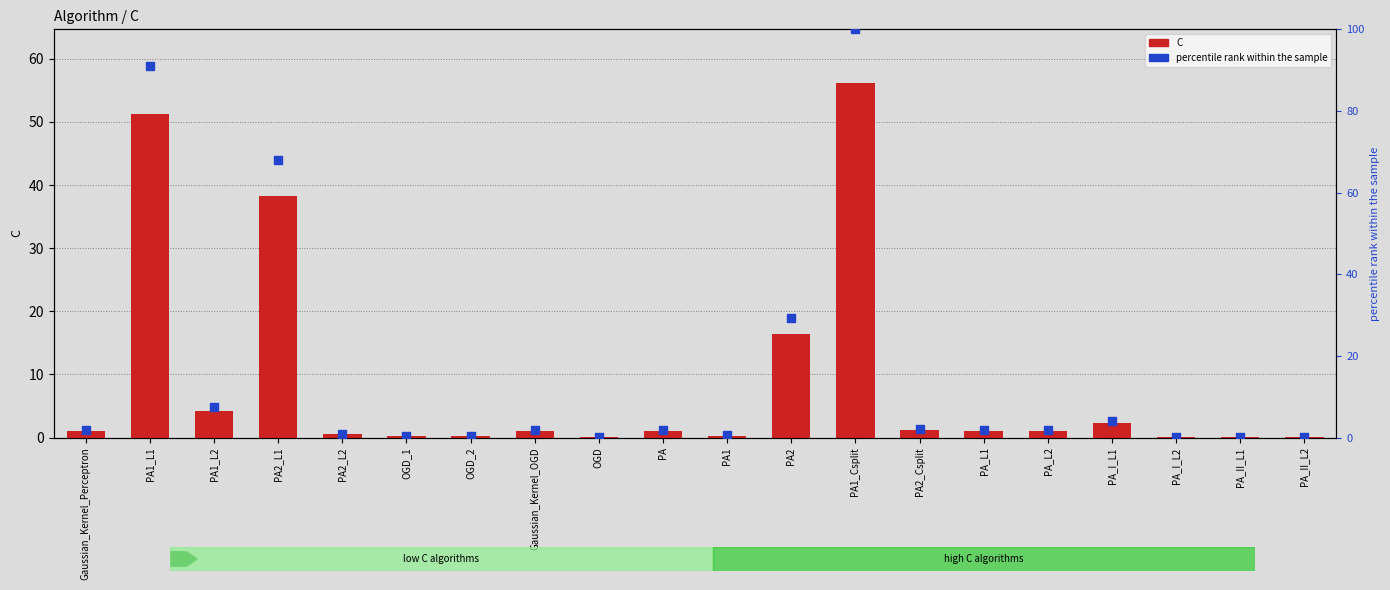

Which series contains the lowest Y value?

C